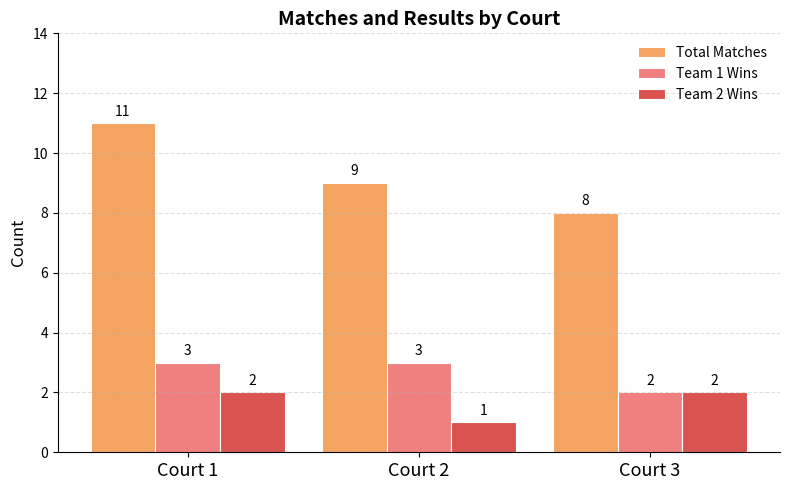

The value of Team 2 Wins at Court 3 is 1. True or false?

False